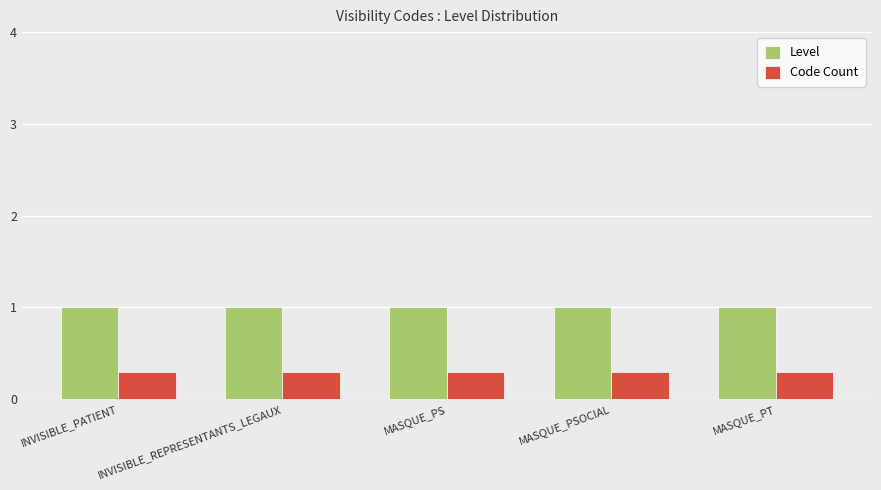

What is the minimum value shown in the chart?

0.3